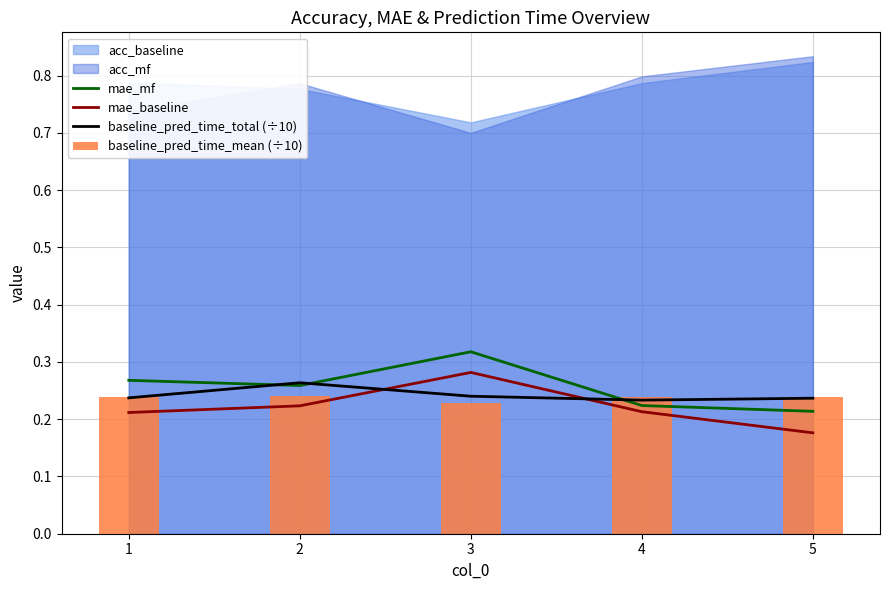

Where is mae_baseline nearest to the value 0?

5